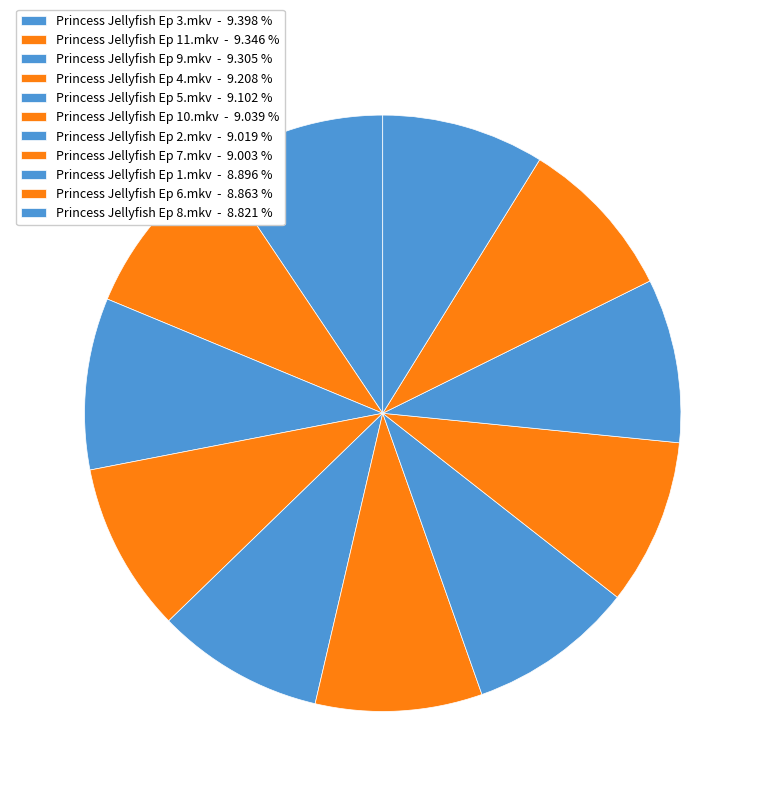

Is there any slice that represents more than half of the pie?

No